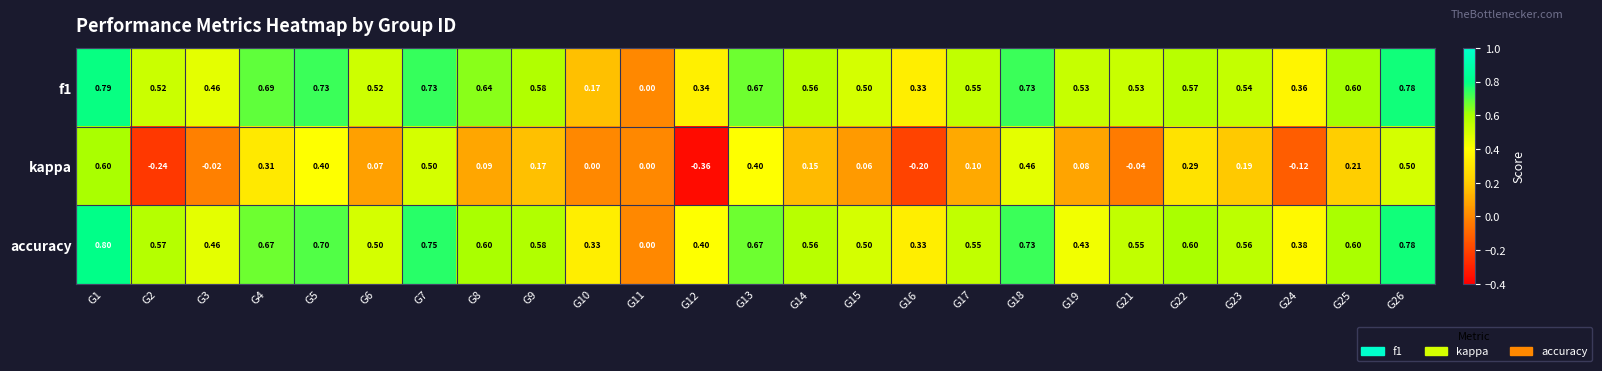

Which series has the widest spread of values?

kappa